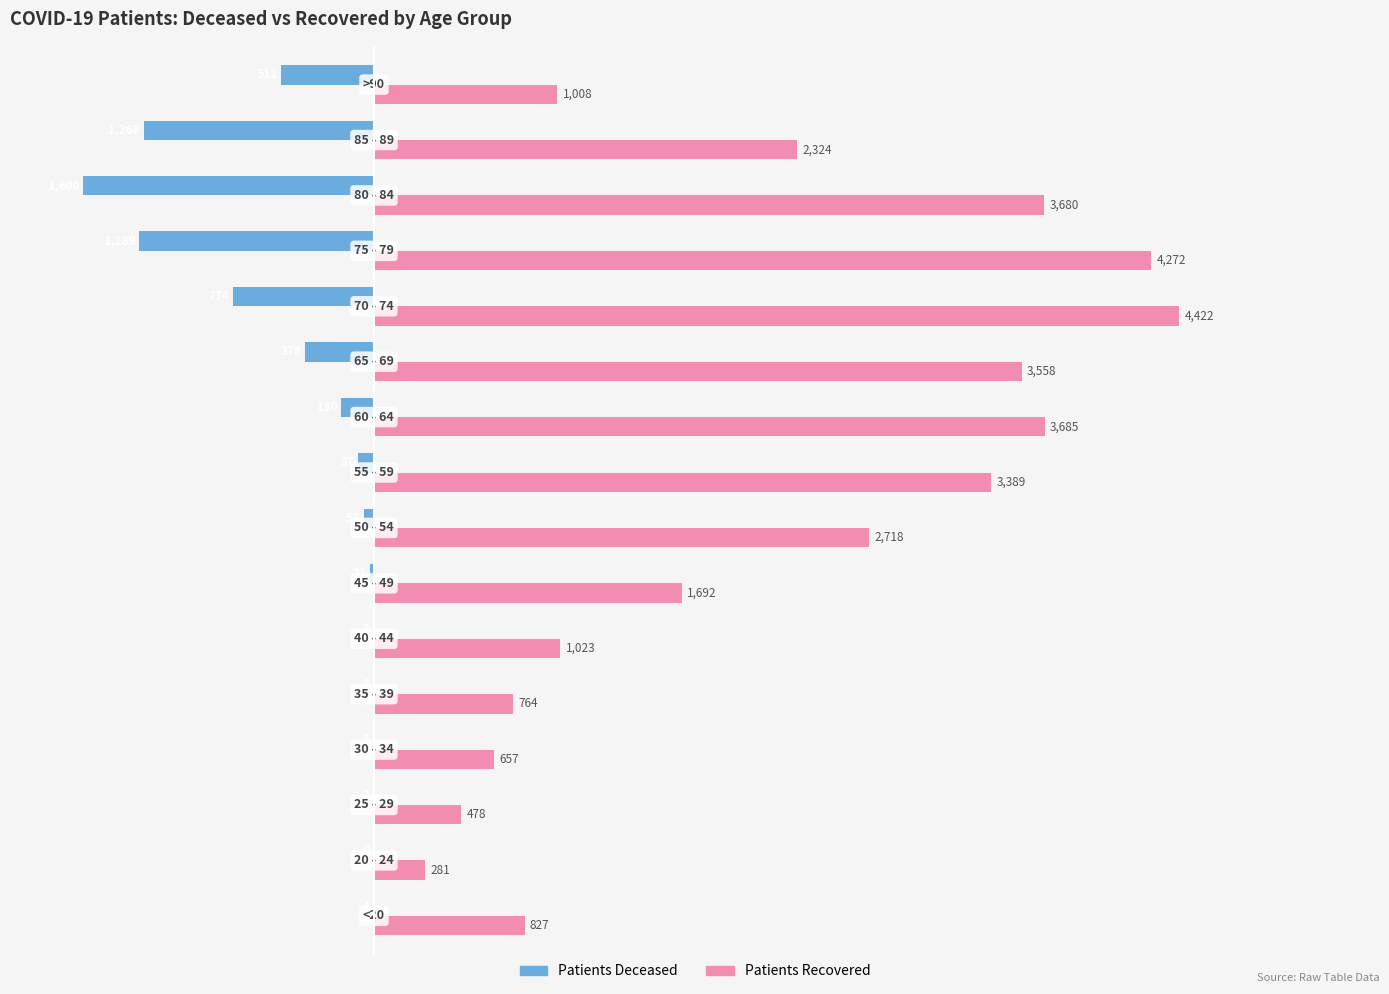

How many data points does each series have?

16